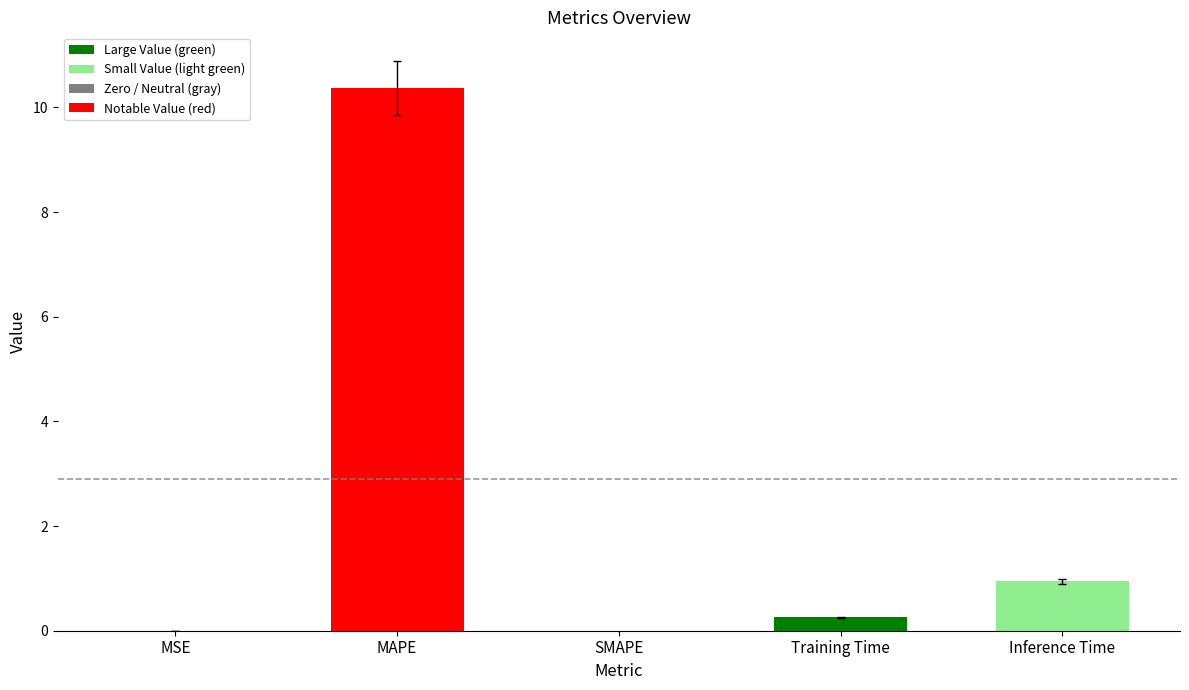

How many distinct data groups are displayed?

1